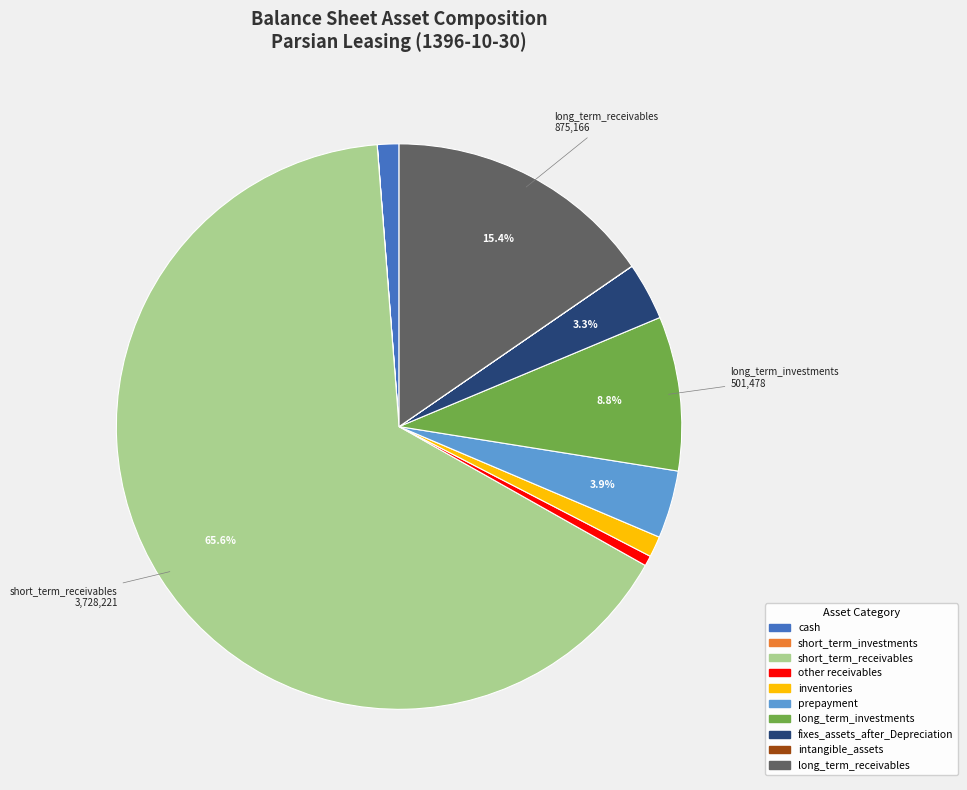

To the nearest percent, what is the difference between the largest and smallest slice percentages?

66%